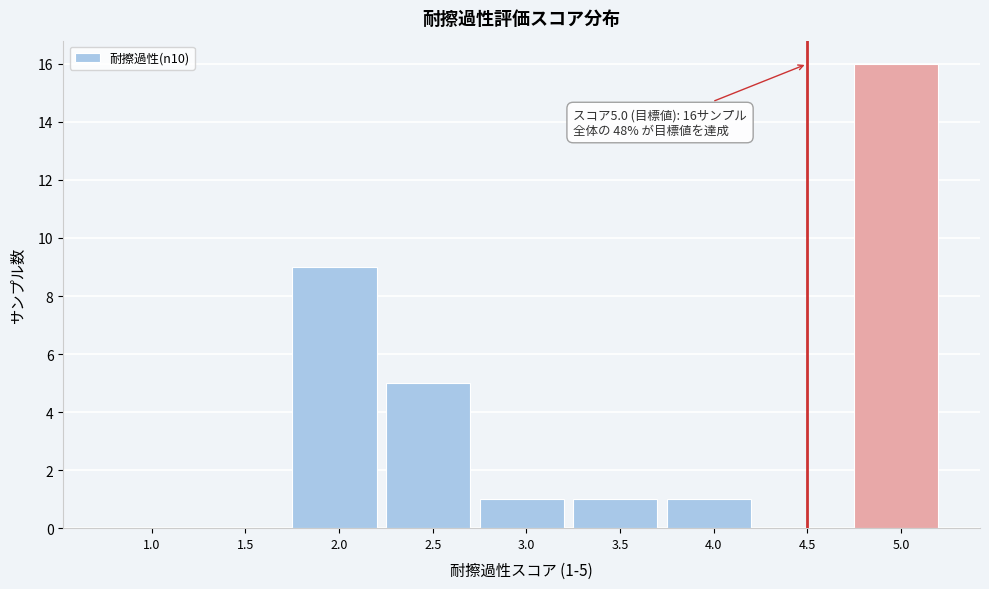

Reading right to left, what are all the values shown in this chart?

5.0=16	4.5=0	4.0=1	3.5=1	3.0=1	2.5=5	2.0=9	1.5=0	1.0=0